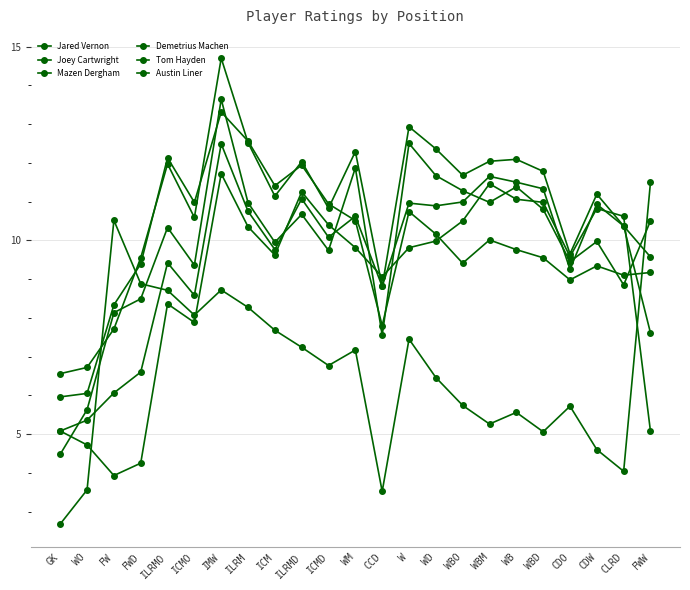

Is it true that Tom Hayden equals 5.6 at WO?

True